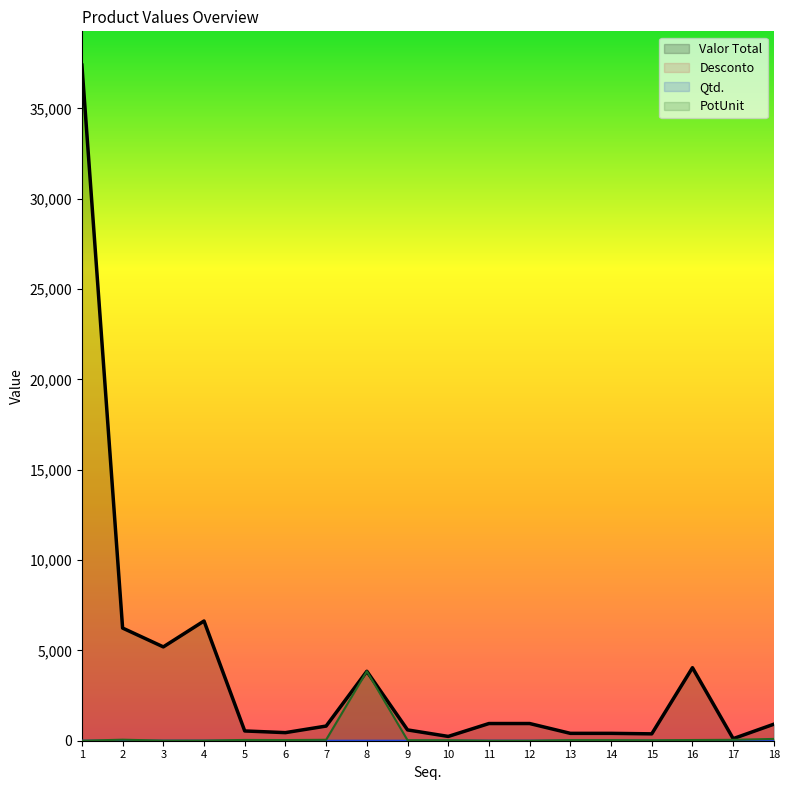

Which series has the widest spread of values?

Valor Total